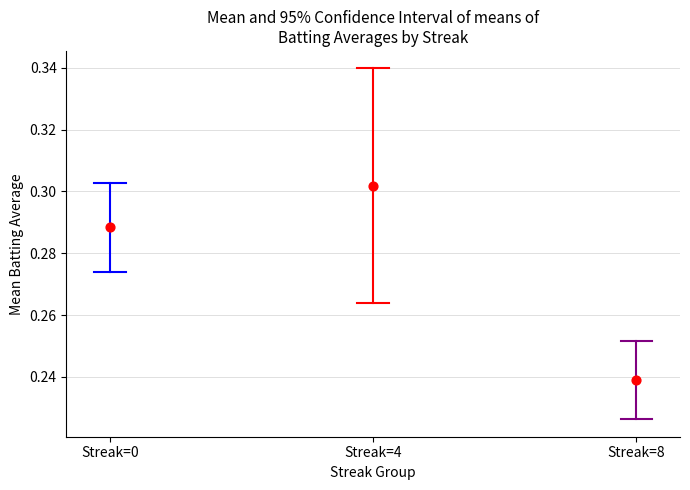

Which series contains the highest Y value?

Streak=4